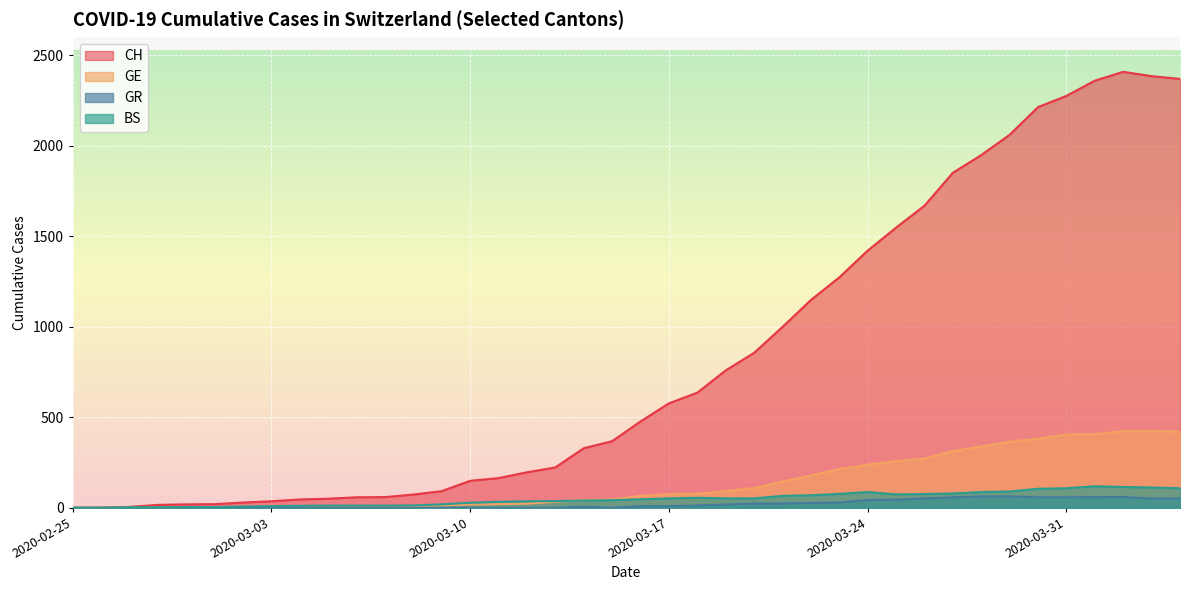

True or false: GR and BS cross at least once.

False